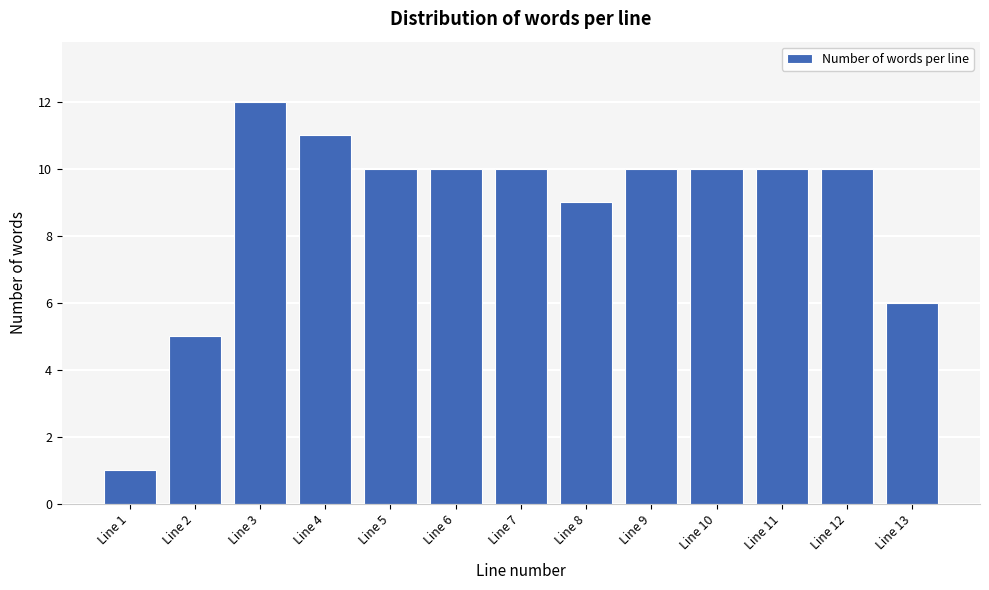

Reading right to left, transcribe all the data shown in this chart.

Line 13=6	Line 12=10	Line 11=10	Line 10=10	Line 9=10	Line 8=9	Line 7=10	Line 6=10	Line 5=10	Line 4=11	Line 3=12	Line 2=5	Line 1=1